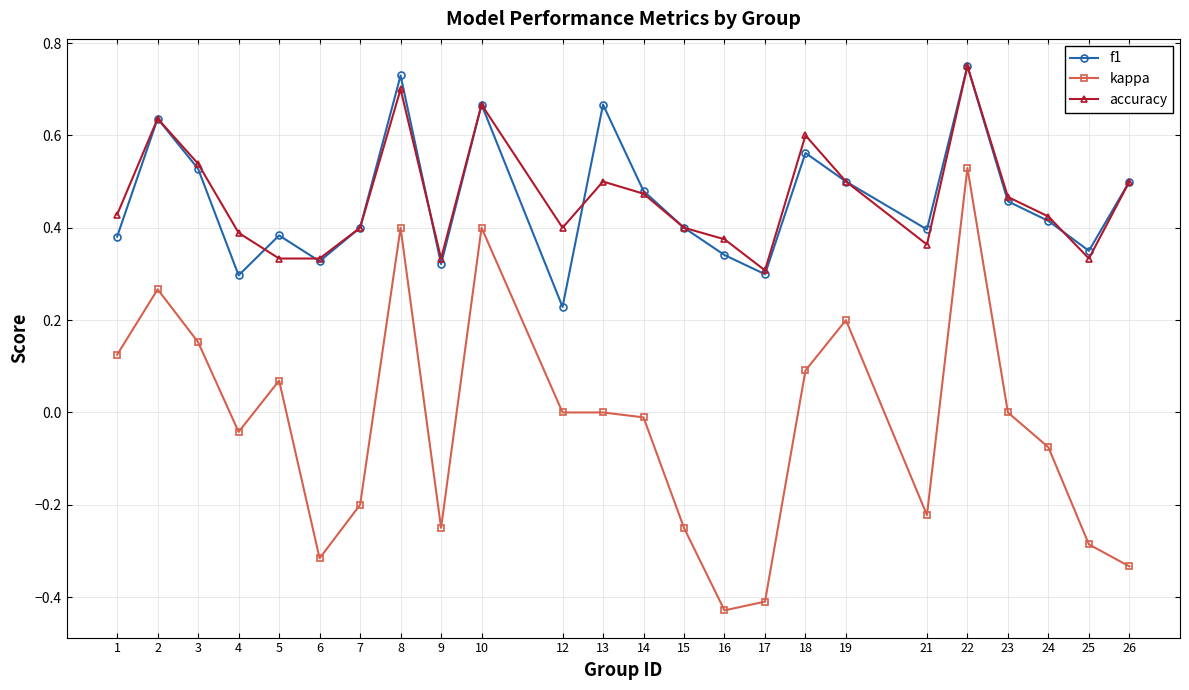

Is the value of f1 at 3 greater than the value of accuracy at 19?

Yes